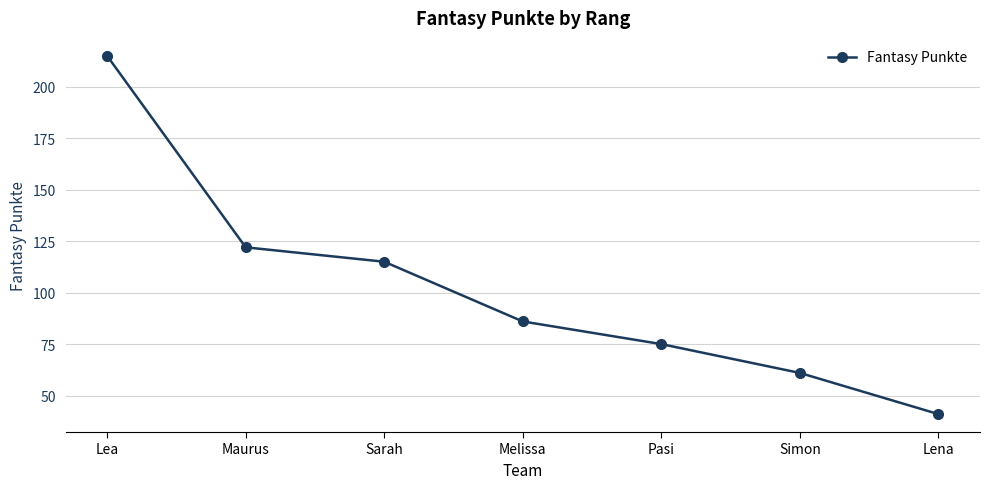

What is the change in value from Maurus to Pasi?

-47